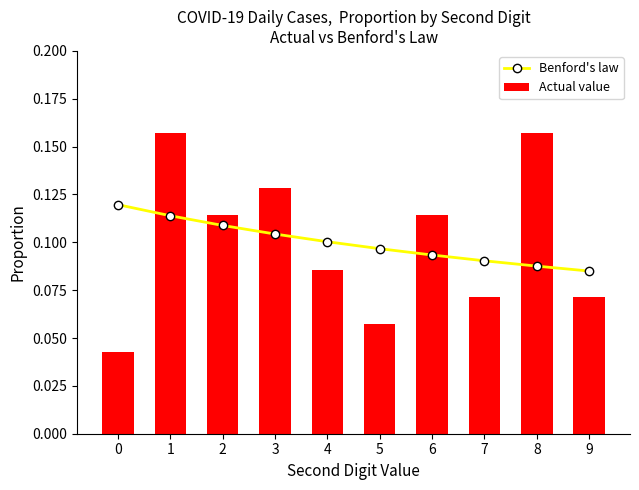

What is the highest value of the Actual value series?

0.2